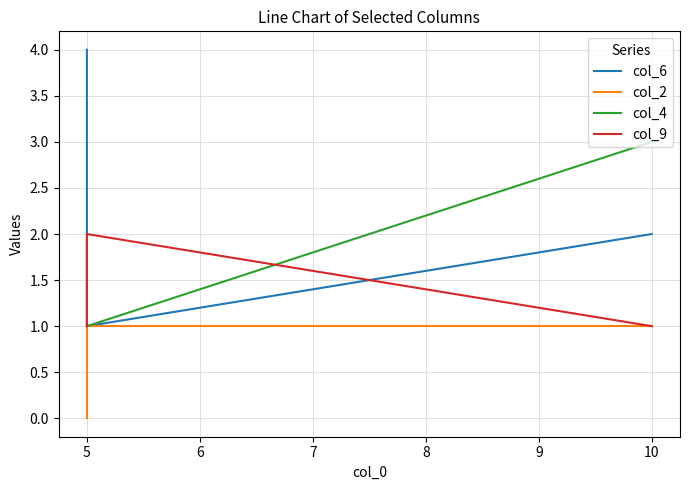

Is it true that col_4 equals 1 at 5?

True